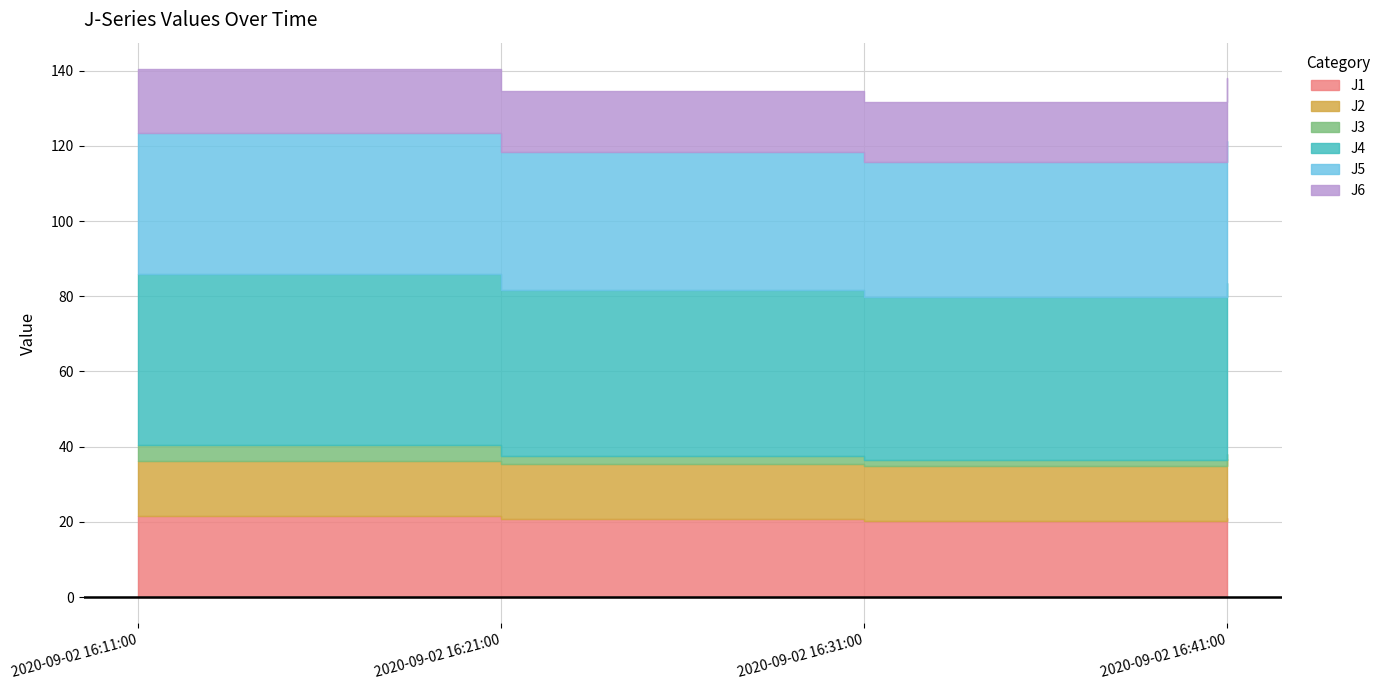

The J2 series shows 24.8 at 2020-09-02 16:31:00. True or false?

False